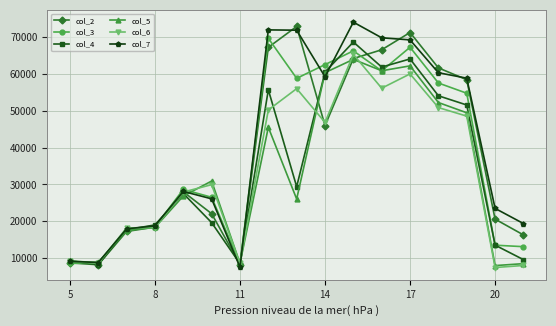

What is the lowest value of the col_7 series?

7524